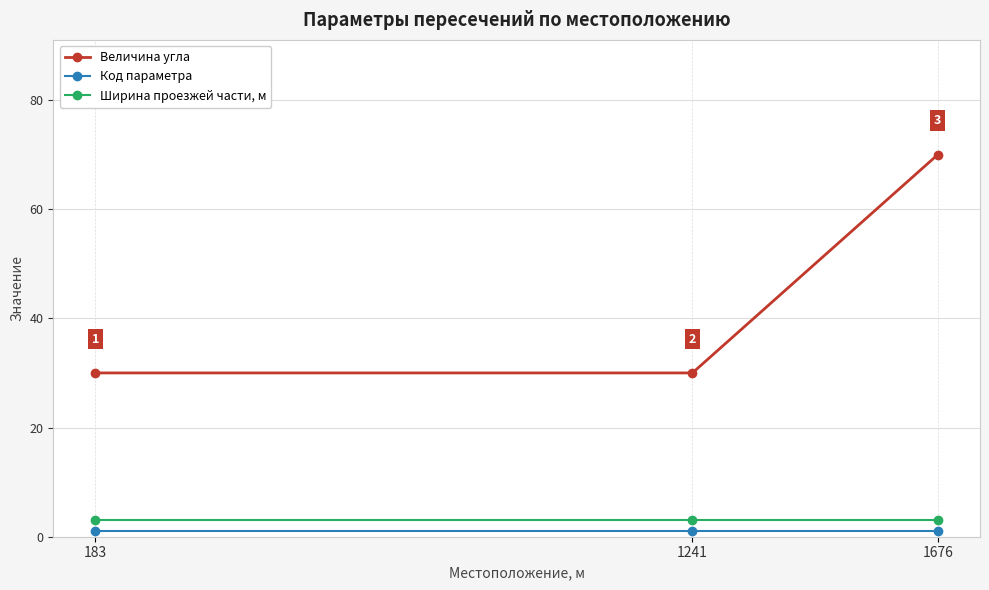

Is the value of Ширина проезжей части, м at 1676 greater than the value of Величина угла at 183?

No